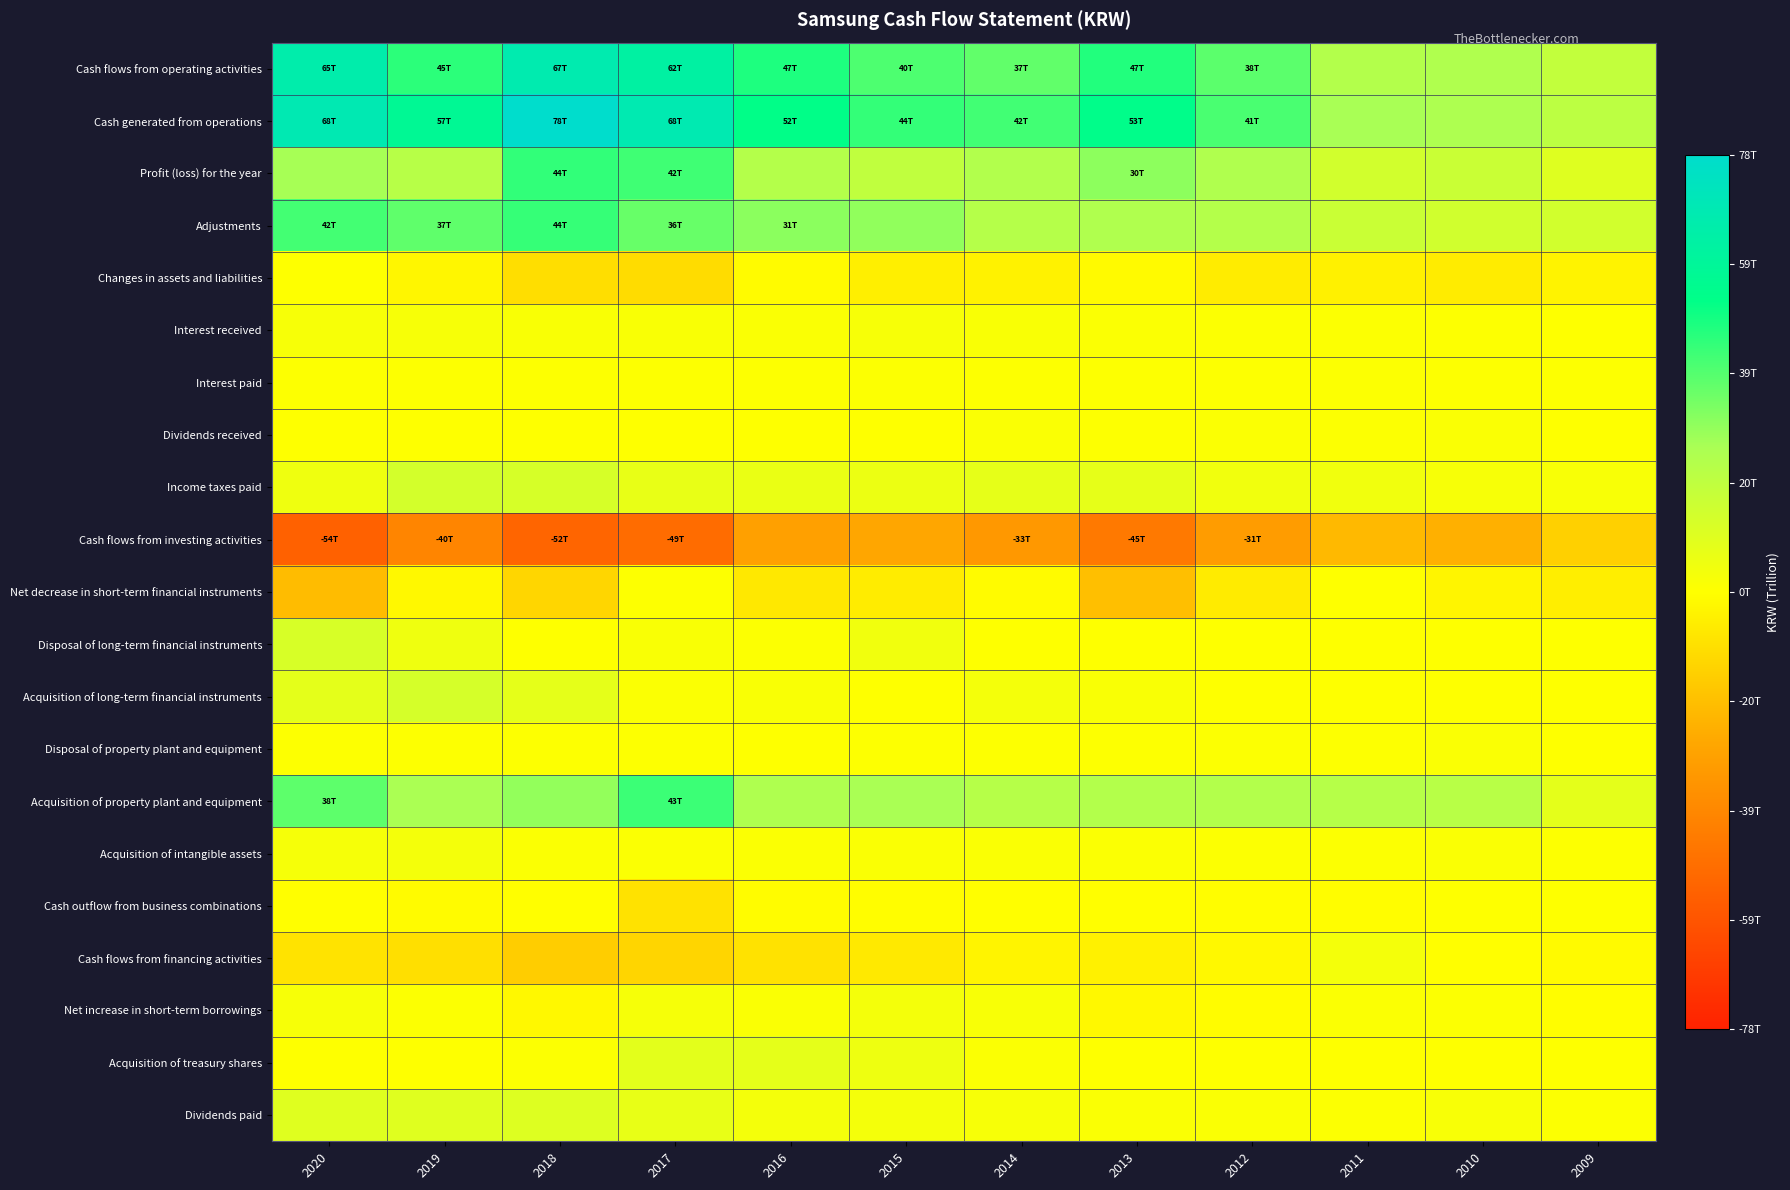

Reading right to left, extract all data points from this chart.

Cash flows from operating activities: 2009=18522468000000	2010=23826779000000	2011=22917901000000	2012=37972809000000	2013=46707440000000	2014=36975389000000	2015=40061761000000	2016=47385644000000	2017=62162041000000	2018=67031863000000	2019=45382915000000	2020=65287009000000
Cash generated from operations: 2009=20124820000000	2010=24566813000000	2011=26152327000000	2012=40826895000000	2013=52966351000000	2014=41880987000000	2015=43989083000000	2016=52299610000000	2017=67777432000000	2018=78025064000000	2019=56635791000000	2020=68148810000000
Profit (loss) for the year: 2009=9760550000000	2010=16182356000000	2011=13759043000000	2012=23845285000000	2013=30474764000000	2014=23394358000000	2015=19060144000000	2016=22726092000000	2017=42186747000000	2018=44344857000000	2019=21738865000000	2020=26407832000000
Adjustments: 2009=13937675000000	2010=14052492000000	2011=16450629000000	2012=22759559000000	2013=23804832000000	2014=22323765000000	2015=29610971000000	2016=30754471000000	2017=36211232000000	2018=43604573000000	2019=37442682000000	2020=41618554000000
Changes in assets and liabilities: 2009=-3573405000000	2010=-5668035000000	2011=-4057345000000	2012=-5777949000000	2013=-1313245000000	2014=-3837136000000	2015=-4682032000000	2016=-1180953000000	2017=-10620547000000	2018=-9924366000000	2019=-2545756000000	2020=122424000000
Interest received: 2009=301795000000	2010=457508000000	2011=755859000000	2012=789397000000	2013=1034074000000	2014=1555373000000	2015=2151741000000	2016=1405085000000	2017=1581117000000	2018=1788520000000	2019=2306401000000	2020=2220209000000
Interest paid: 2009=546000000000	2010=582292000000	2011=641462000000	2012=576379000000	2013=434857000000	2014=463740000000	2015=748256000000	2016=443838000000	2017=542715000000	2018=548272000000	2019=579979000000	2020=555321000000
Dividends received: 2009=69392000000	2010=1520037000000	2011=628585000000	2012=1112940000000	2013=592217000000	2014=1495658000000	2015=266369000000	2016=256851000000	2017=173305000000	2018=215992000000	2019=241801000000	2020=243666000000
Income taxes paid: 2009=1974573000000	2010=2135287000000	2011=3977408000000	2012=4180044000000	2013=7450345000000	2014=7492889000000	2015=5597176000000	2016=6132064000000	2017=6827098000000	2018=12449441000000	2019=13221099000000	2020=4770355000000
Cash flows from investing activities: 2009=-14177260000000	2010=-23984877000000	2011=-21112564000000	2012=-31321554000000	2013=-44747019000000	2014=-32806408000000	2015=-27167787000000	2016=-29658675000000	2017=-49385216000000	2018=-52240453000000	2019=-39948171000000	2020=-53628591000000
Net decrease in short-term financial instruments: 2009=-5078099000000	2010=-2991820000000	2011=75666000000	2012=-5965611000000	2013=-19391643000000	2014=-1110842000000	2015=-5762783000000	2016=-6780610000000	2017=387627000000	2018=-12368298000000	2019=-2030913000000	2020=-20369616000000
Disposal of long-term financial instruments: 2009=0	2010=0	2011=0	2012=0	2013=96301000000	2014=94089000000	2015=3999710000000	2016=789862000000	2017=1750221000000	2018=255850000000	2019=4586610000000	2020=12184301000000
Acquisition of long-term financial instruments: 2009=0	2010=0	2011=0	2012=0	2013=1616617000000	2014=3248374000000	2015=132733000000	2016=1741547000000	2017=1079355000000	2018=7678654000000	2019=12725465000000	2020=8019263000000
Disposal of property plant and equipment: 2009=100899000000	2010=1228007000000	2011=379878000000	2012=644062000000	2013=377445000000	2014=385610000000	2015=357154000000	2016=270874000000	2017=308354000000	2018=556973000000	2019=513265000000	2020=376744000000
Acquisition of property plant and equipment: 2009=8072165000000	2010=21619244000000	2011=21965678000000	2012=22965271000000	2013=23157587000000	2014=22042943000000	2015=25880222000000	2016=24142973000000	2017=42792234000000	2018=29556406000000	2019=25367756000000	2020=37592034000000
Acquisition of intangible assets: 2009=550053000000	2010=1259895000000	2011=663678000000	2012=650884000000	2013=934743000000	2014=1324307000000	2015=1501881000000	2016=1047668000000	2017=983740000000	2018=1020517000000	2019=3249914000000	2020=2679779000000
Cash outflow from business combinations: 2009=290218000000	2010=47549000000	2011=-522740000000	2012=-464279000000	2013=-167155000000	2014=-176625000000	2015=-411445000000	2016=-622050000000	2017=-8754268000000	2018=-99108000000	2019=-1019405000000	2020=-49420000000
Cash flows from financing activities: 2009=-1363639000000	2010=-152295000000	2011=3109729000000	2012=-1864508000000	2013=-4137031000000	2014=-3057109000000	2015=-6573509000000	2016=-8669514000000	2017=-12560867000000	2018=-15090222000000	2019=-9484510000000	2020=-8327839000000
Net increase in short-term borrowings: 2009=-533298000000	2010=868156000000	2011=977315000000	2012=-800579000000	2013=-1861536000000	2014=1833419000000	2015=3202416000000	2016=1351037000000	2017=2730676000000	2018=-2046470000000	2019=865792000000	2020=2191186000000
Acquisition of treasury shares: 2009=0	2010=0	2011=0	2012=0	2013=0	2014=1125322000000	2015=5015112000000	2016=7707938000000	2017=8350424000000	2018=875111000000	2019=0	2020=0
Dividends paid: 2009=823627000000	2010=1917637000000	2011=874608000000	2012=1265137000000	2013=1249672000000	2014=2233905000000	2015=3129544000000	2016=3114742000000	2017=6804297000000	2018=10193695000000	2019=9639202000000	2020=9676760000000